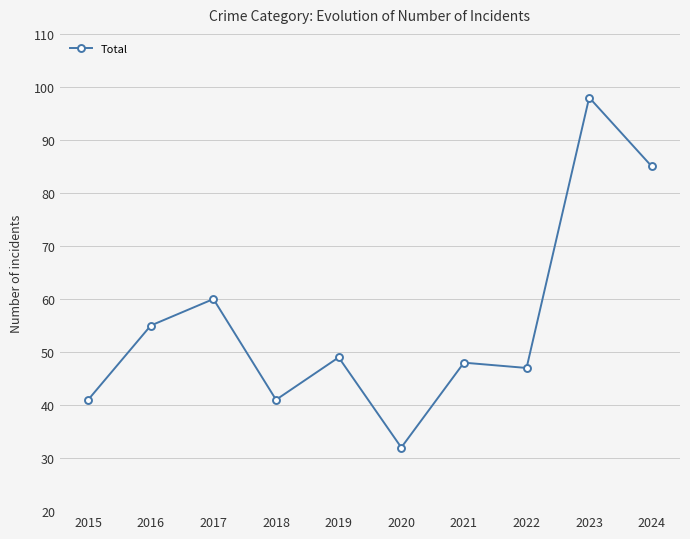

Reading left to right, list all the values displayed in this chart.

41	55	60	41	49	32	48	47	98	85